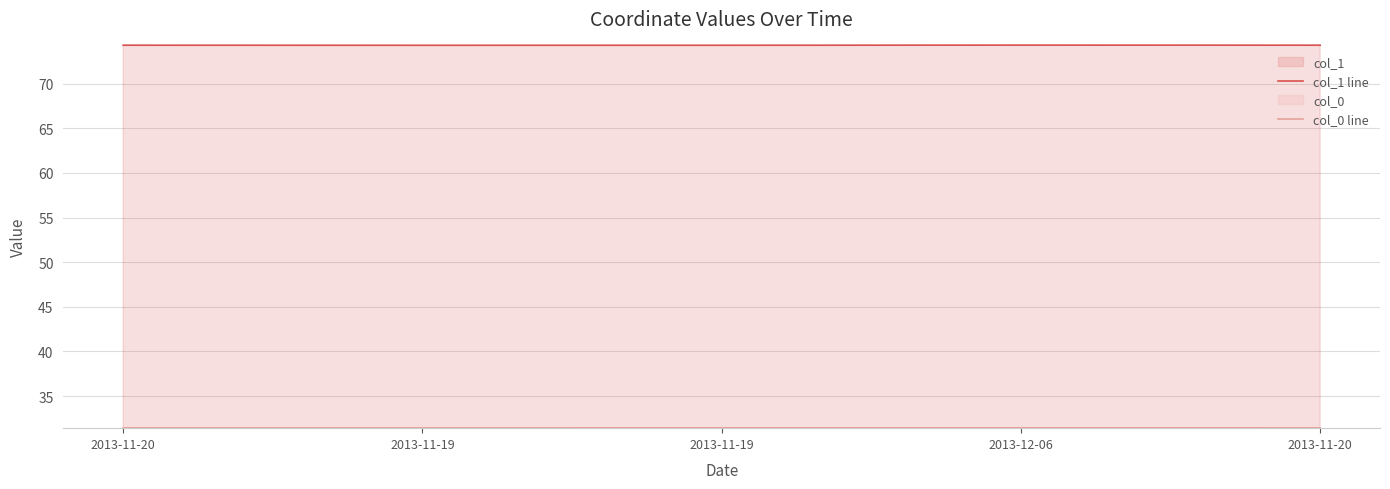

Which series has the largest total across all categories?

col_1 line